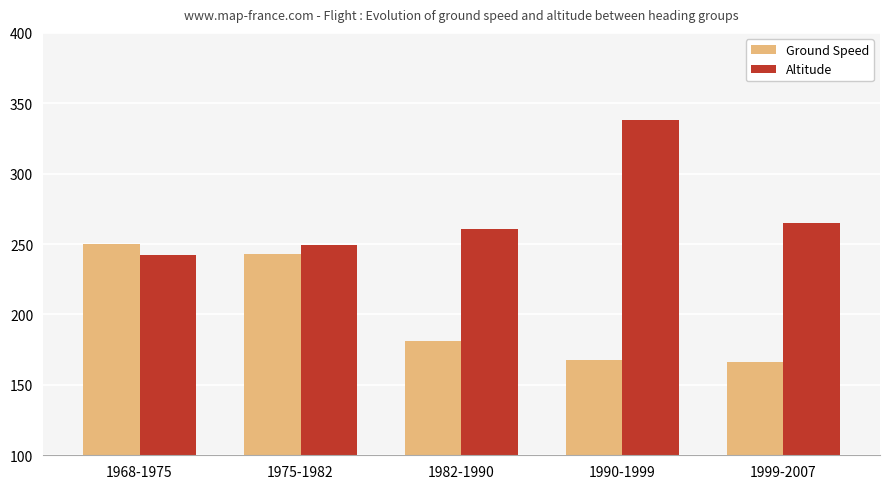

What is the greatest value displayed?

338